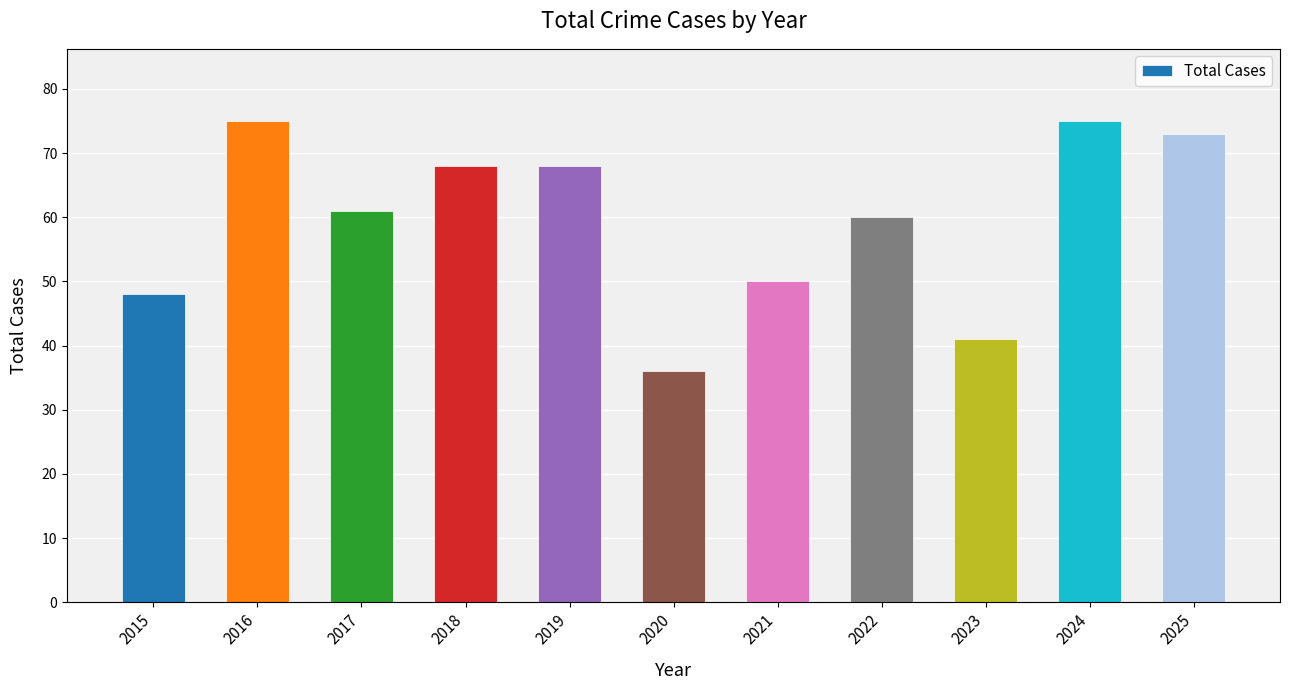

What is the sum of the values at 2025 and 2016?

148